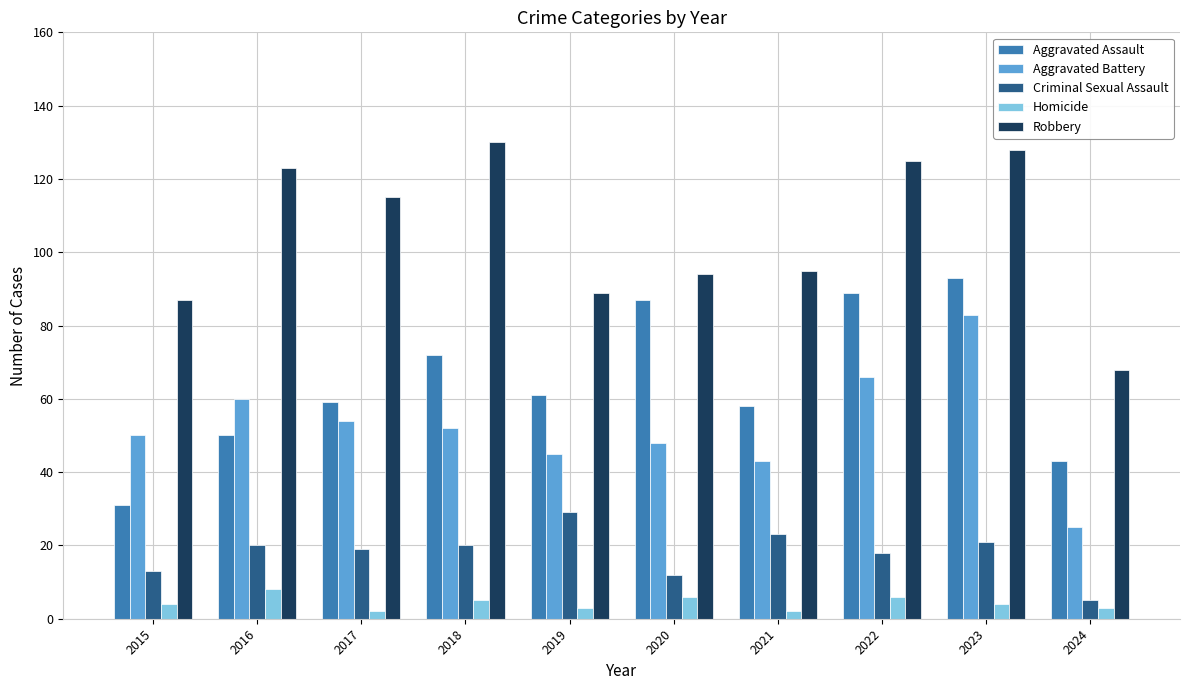

What is the total value across all series at 2016?

261